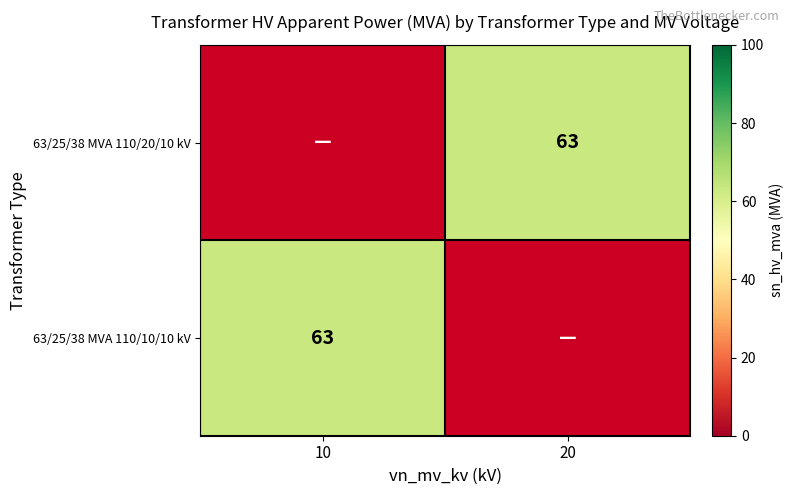

At how many categories does at least one series exceed 11?

2